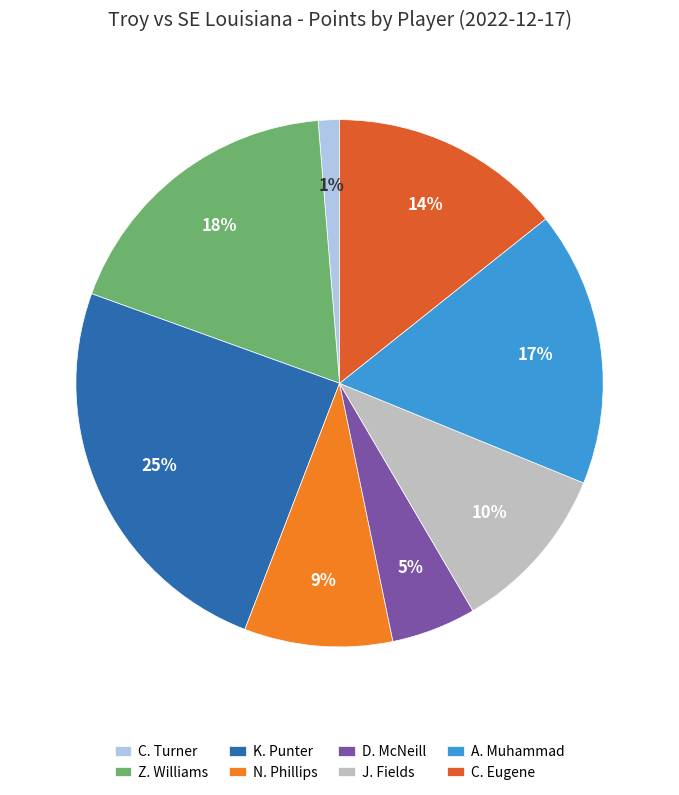

Rank the categories by value from lowest to highest.

C. Turner, D. McNeill, N. Phillips, J. Fields, C. Eugene, A. Muhammad, Z. Williams, K. Punter